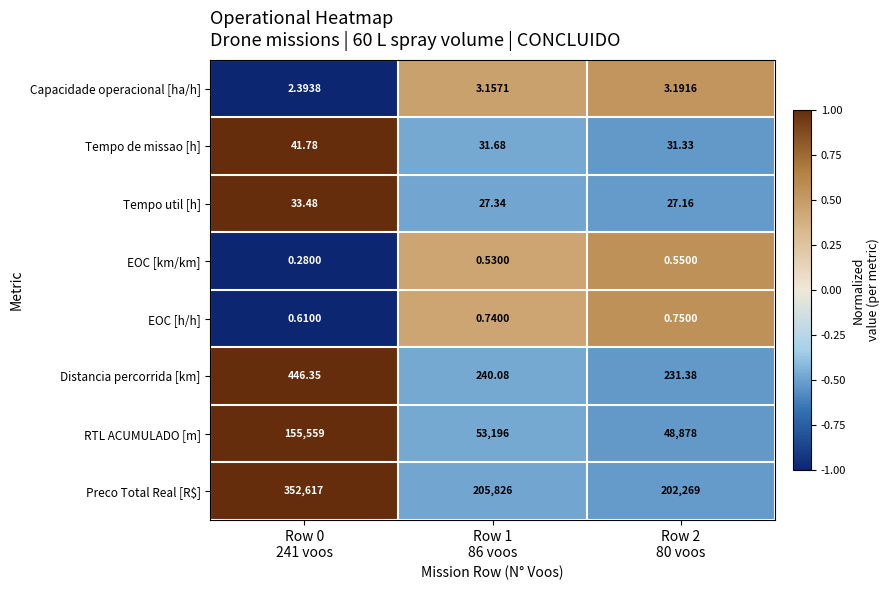

How many data points does each series have?

3